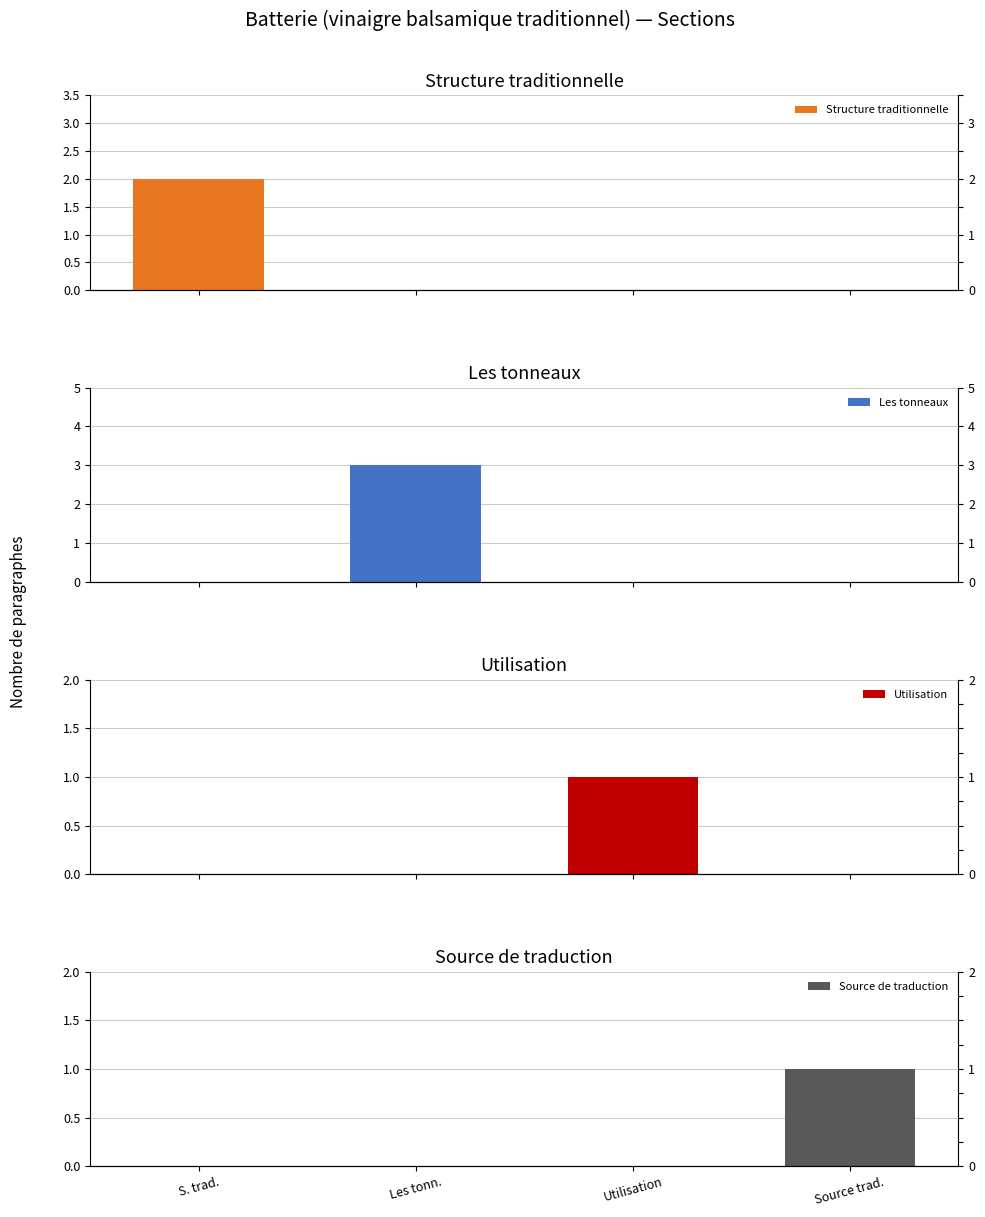

Reading left to right, list all the values displayed in this chart.

Structure traditionnelle: 2	0	0	0
Les tonneaux: 0	3	0	0
Utilisation: 0	0	1	0
Source de traduction: 0	0	0	1